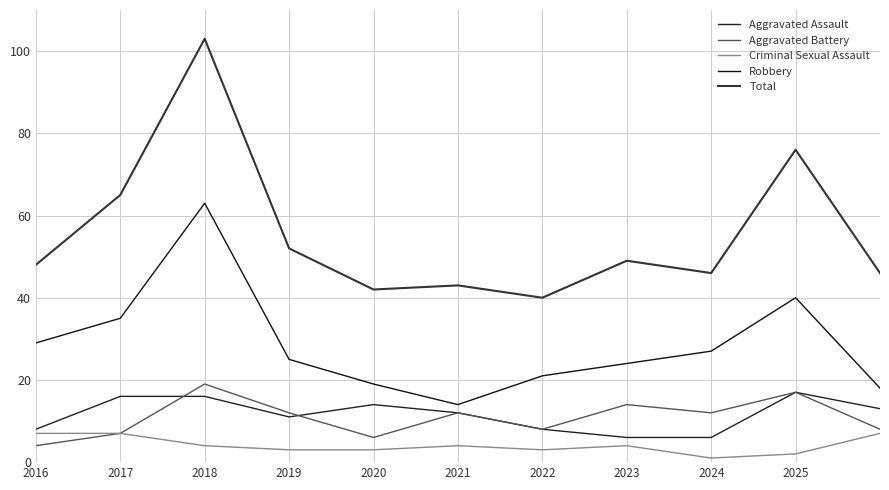

How many distinct data groups are displayed?

5